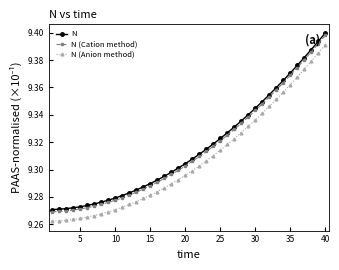

At how many categories does at least one series exceed 9?

40